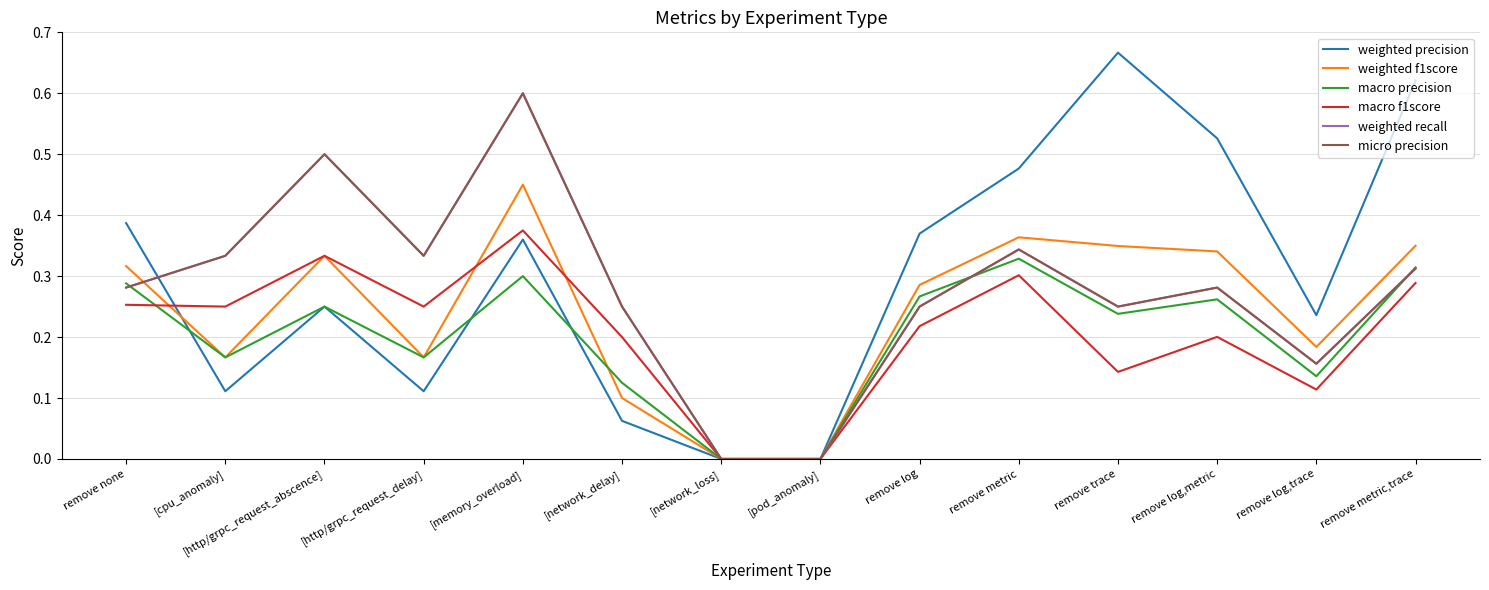

Does the chart have visible grid lines?

Yes